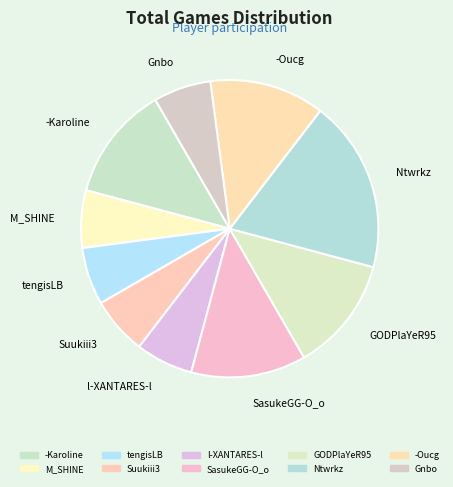

Does any single category account for the majority?

No